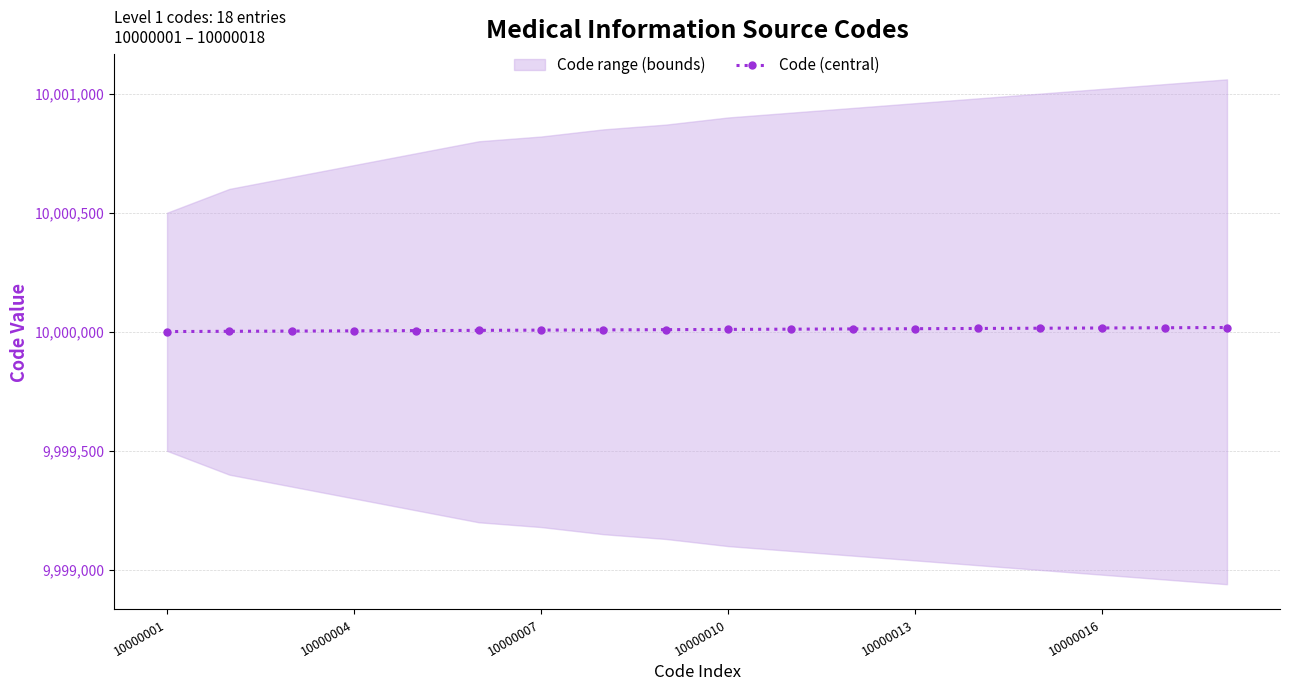

Is it true that Code (central) equals 10000013 at 10000013?

True